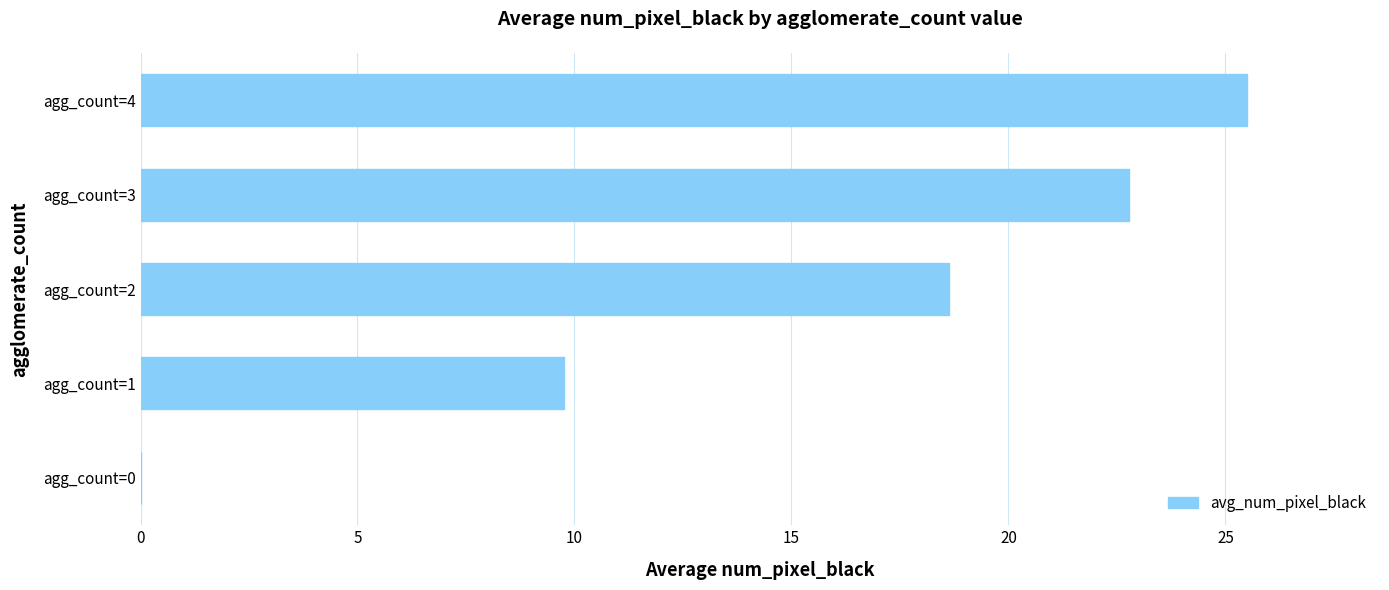

How many data points does each series have?

5